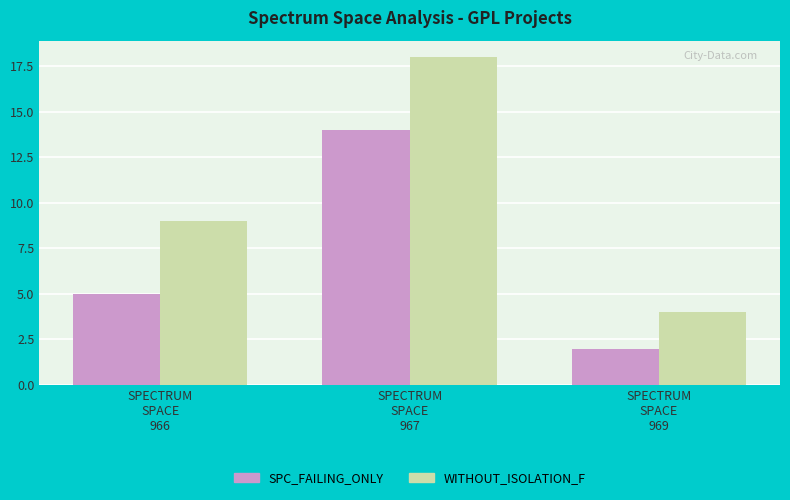

What is the minimum value for SPC_FAILING_ONLY?

2